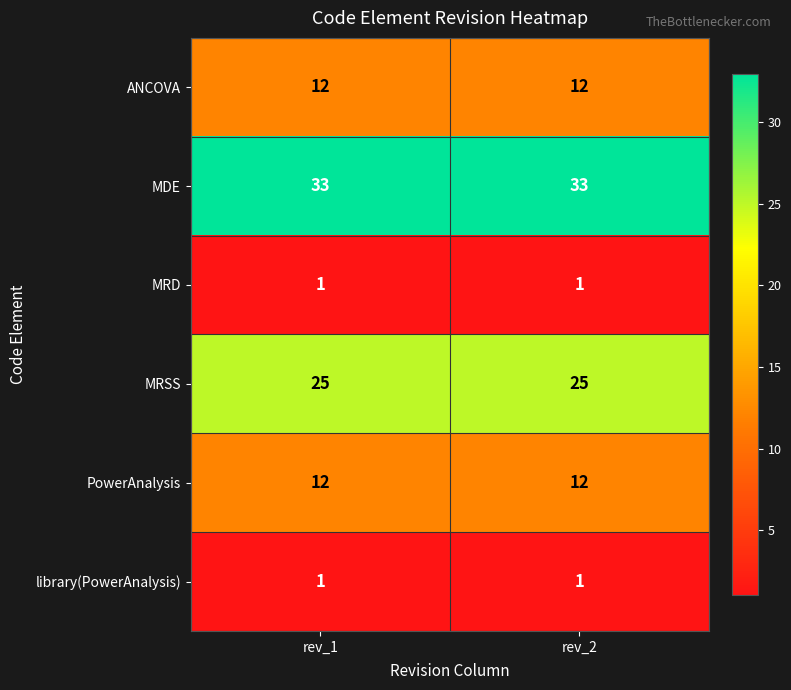

What is the difference between the highest and lowest values at rev_1?

32